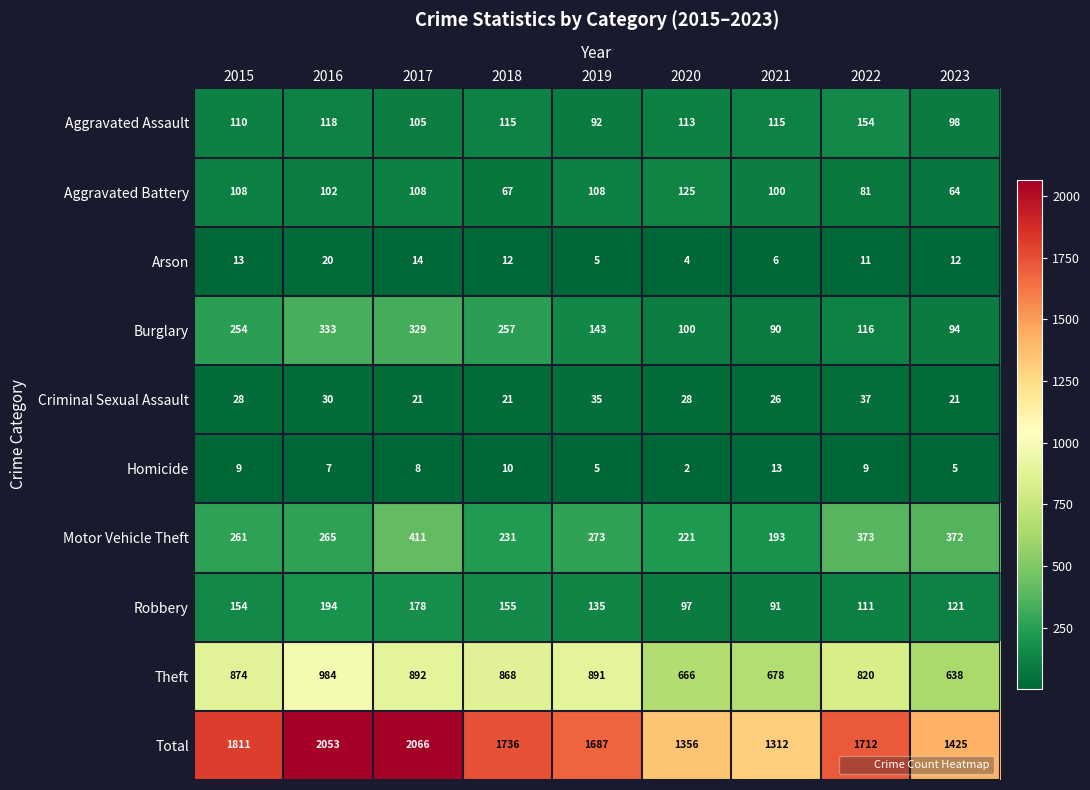

Count the number of data series in this chart.

10